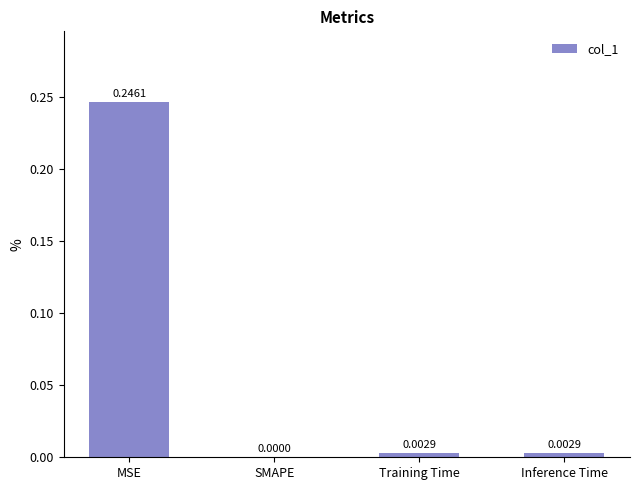

Which label corresponds to the largest value in the chart?

MSE